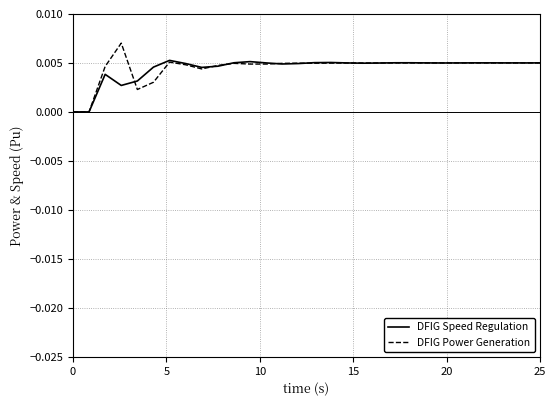

List the series in order of their peak value, highest first.

DFIG Power Generation, DFIG Speed Regulation